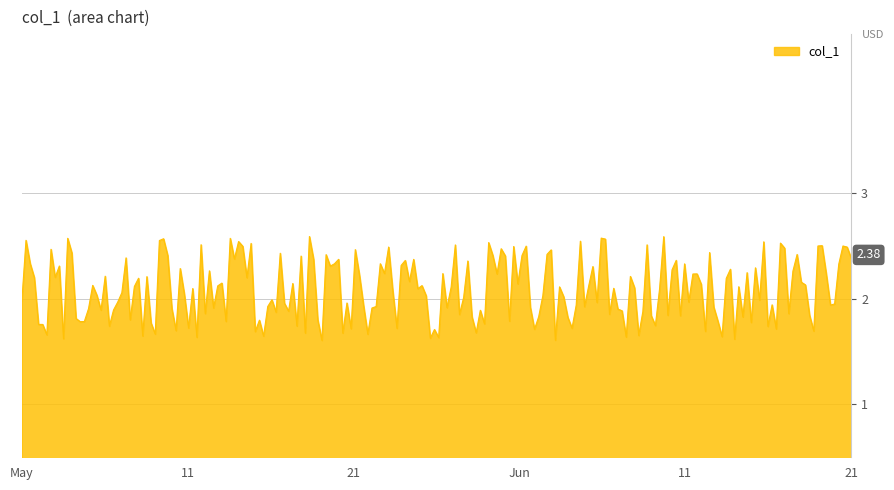

How many lines are shown in the chart?

1